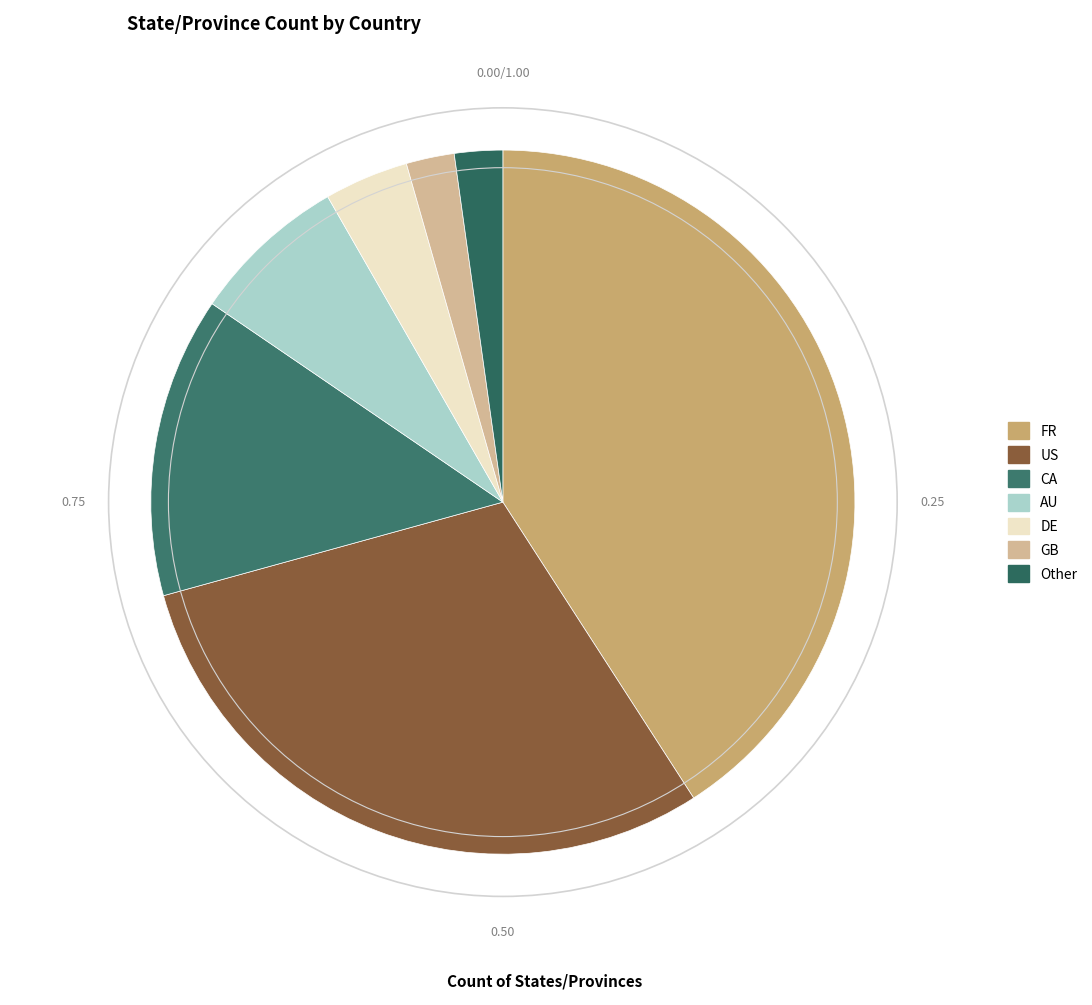

How many slices are in this pie chart?

7